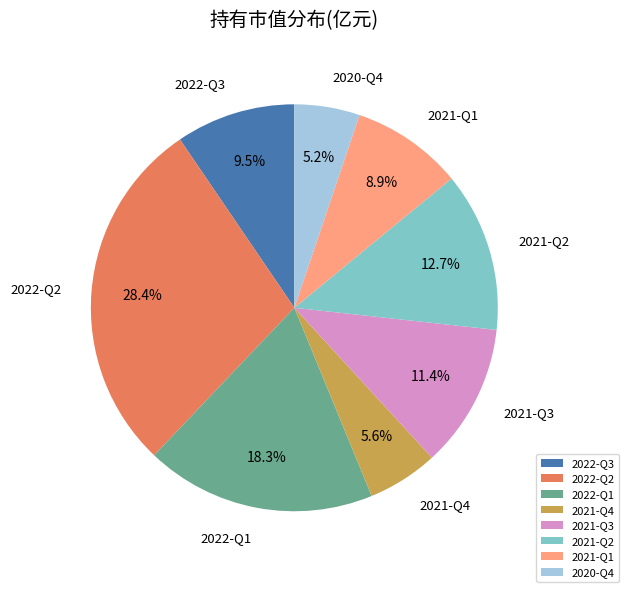

Which has a higher value, 2021-Q3 or 2020-Q4?

2021-Q3